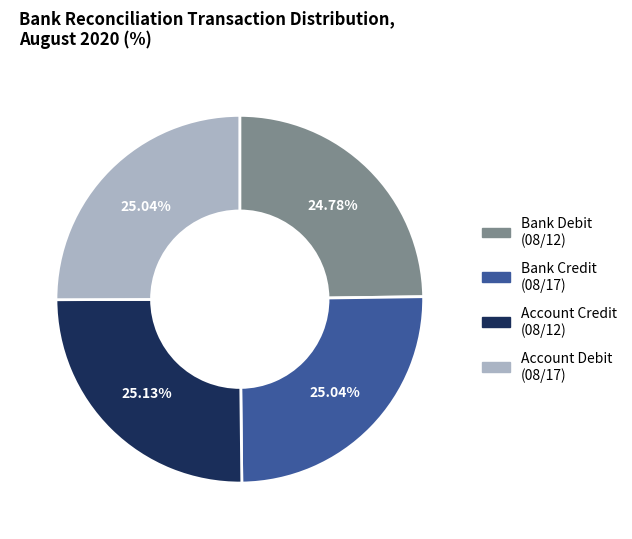

To the nearest percent, what percentage of the pie is Account Debit (08/17)?

25%